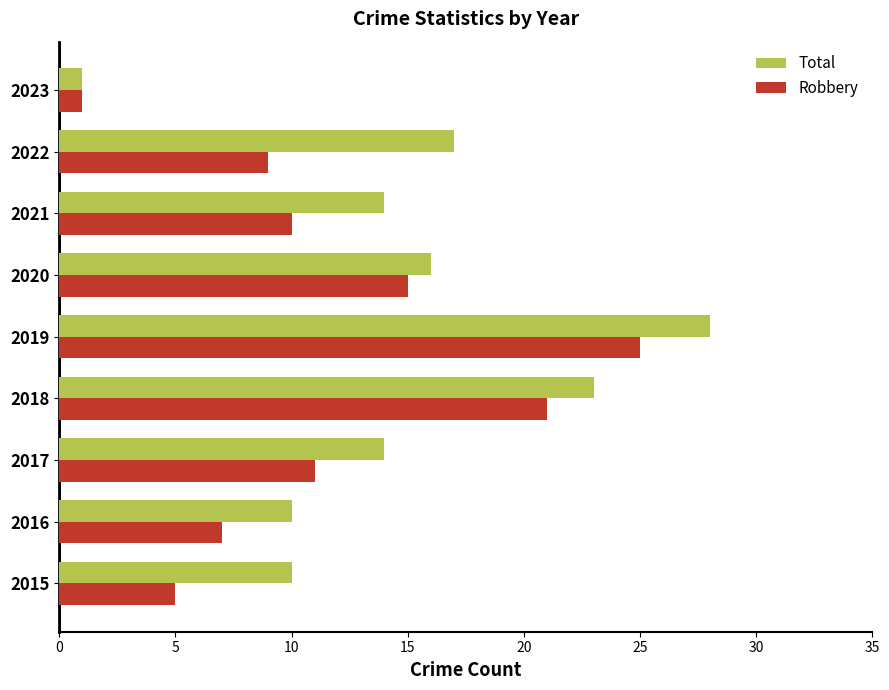

Is it true that Robbery equals 6 at 2021?

False